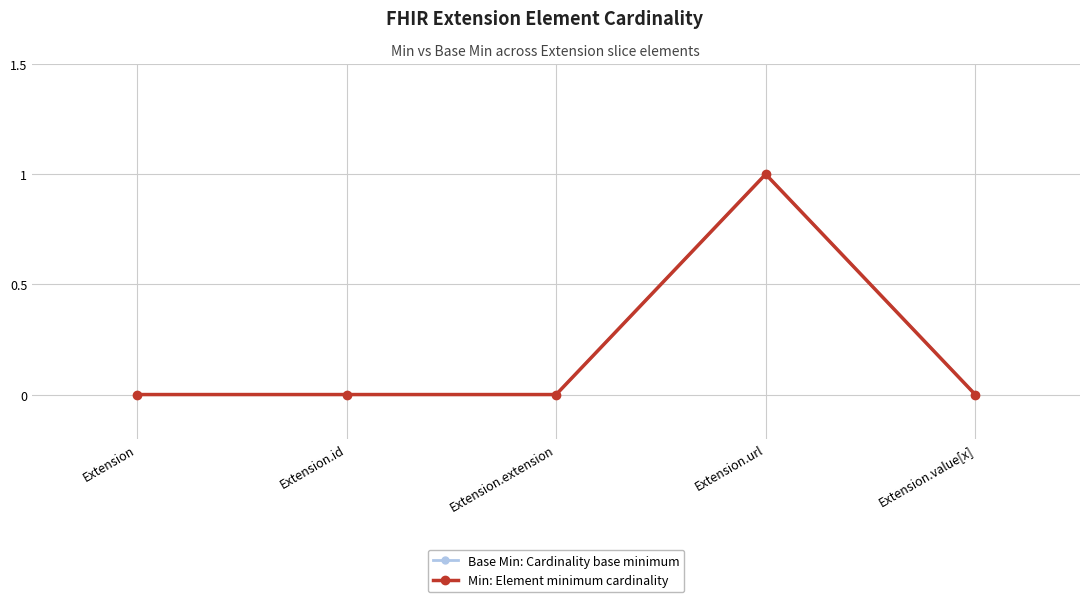

True or false: Min: Element minimum cardinality and Base Min: Cardinality base minimum cross at least once.

False